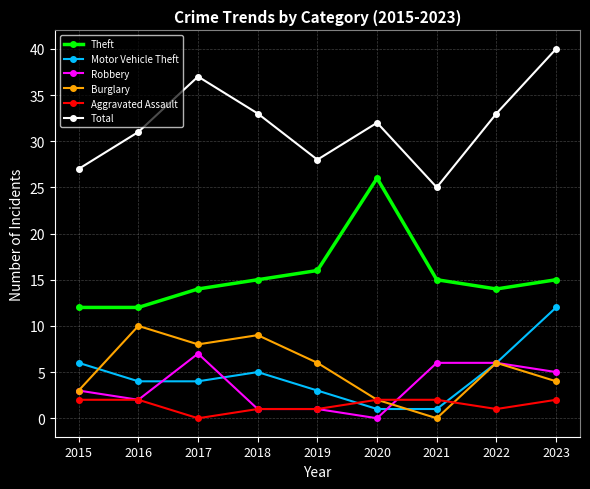

Reading left to right, what are all the values shown in this chart?

Theft: 2015=12	2016=12	2017=14	2018=15	2019=16	2020=26	2021=15	2022=14	2023=15
Motor Vehicle Theft: 2015=6	2016=4	2017=4	2018=5	2019=3	2020=1	2021=1	2022=6	2023=12
Robbery: 2015=3	2016=2	2017=7	2018=1	2019=1	2020=0	2021=6	2022=6	2023=5
Burglary: 2015=3	2016=10	2017=8	2018=9	2019=6	2020=2	2021=0	2022=6	2023=4
Aggravated Assault: 2015=2	2016=2	2017=0	2018=1	2019=1	2020=2	2021=2	2022=1	2023=2
Total: 2015=27	2016=31	2017=37	2018=33	2019=28	2020=32	2021=25	2022=33	2023=40